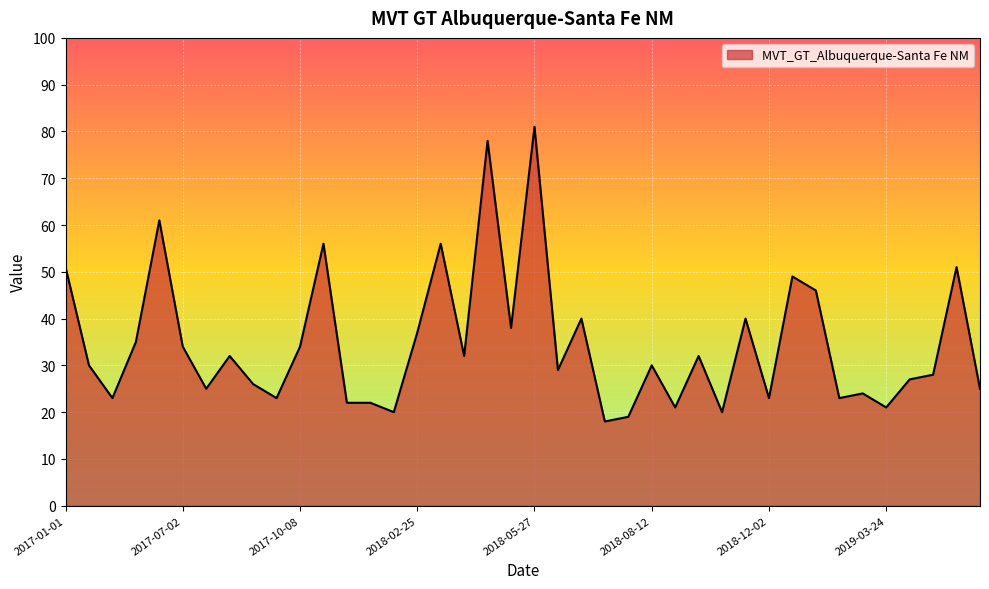

Reading left to right, extract all data points from this chart.

51	30	23	35	61	34	25	32	26	23	34	56	22	22	20	37	56	32	78	38	81	29	40	18	19	30	21	32	20	40	23	49	46	23	24	21	27	28	51	25